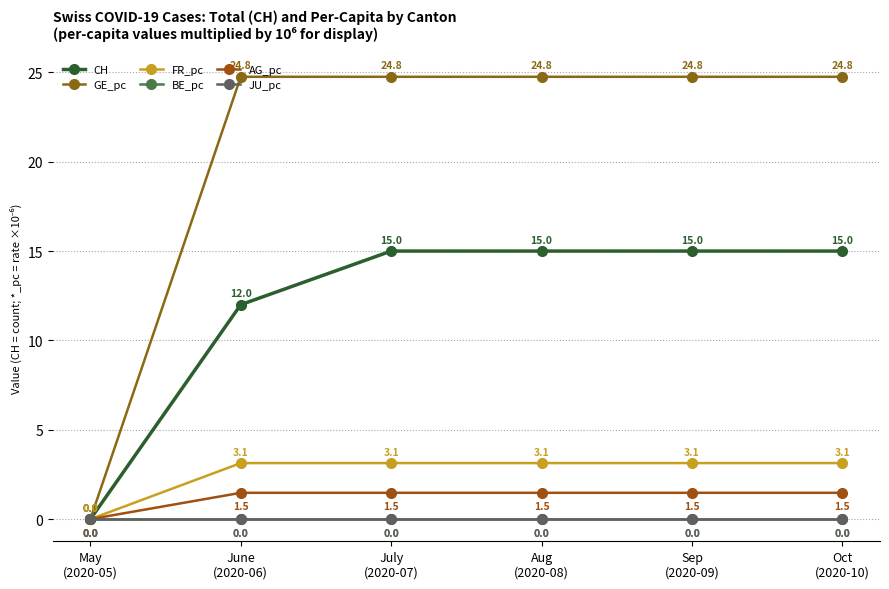

Reading right to left, extract all data points from this chart.

CH: Oct
(2020-10)=15.0	Sep
(2020-09)=15.0	Aug
(2020-08)=15.0	July
(2020-07)=15.0	June
(2020-06)=12.0	May
(2020-05)=0.0
GE_pc: Oct
(2020-10)=24.8	Sep
(2020-09)=24.8	Aug
(2020-08)=24.8	July
(2020-07)=24.8	June
(2020-06)=24.8	May
(2020-05)=0.0
FR_pc: Oct
(2020-10)=3.1	Sep
(2020-09)=3.1	Aug
(2020-08)=3.1	July
(2020-07)=3.1	June
(2020-06)=3.1	May
(2020-05)=0.0
BE_pc: Oct
(2020-10)=0.0	Sep
(2020-09)=0.0	Aug
(2020-08)=0.0	July
(2020-07)=0.0	June
(2020-06)=0.0	May
(2020-05)=0.0
AG_pc: Oct
(2020-10)=1.5	Sep
(2020-09)=1.5	Aug
(2020-08)=1.5	July
(2020-07)=1.5	June
(2020-06)=1.5	May
(2020-05)=0.0
JU_pc: Oct
(2020-10)=0.0	Sep
(2020-09)=0.0	Aug
(2020-08)=0.0	July
(2020-07)=0.0	June
(2020-06)=0.0	May
(2020-05)=0.0